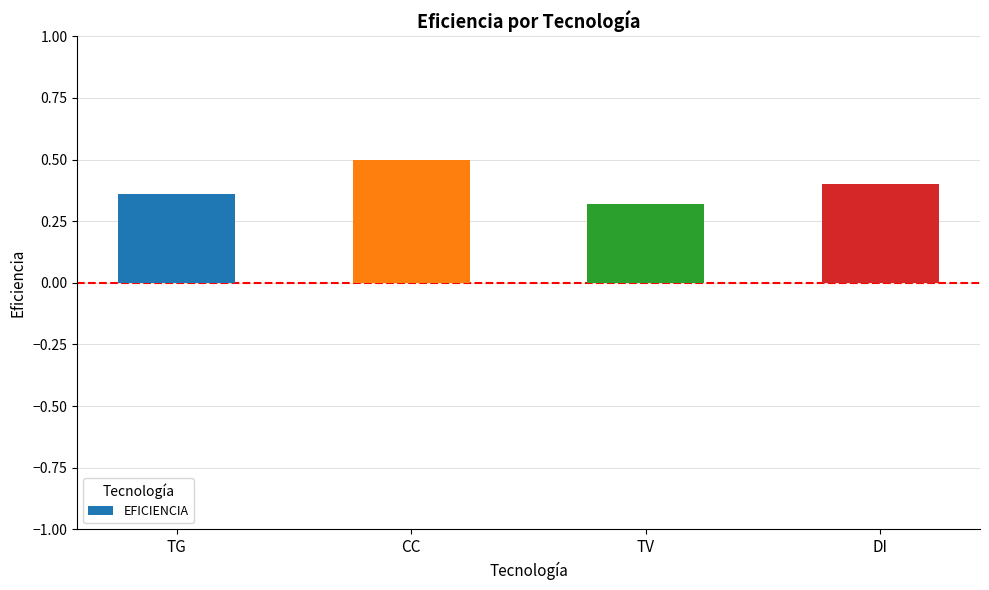

Which has a higher value, DI or CC?

CC